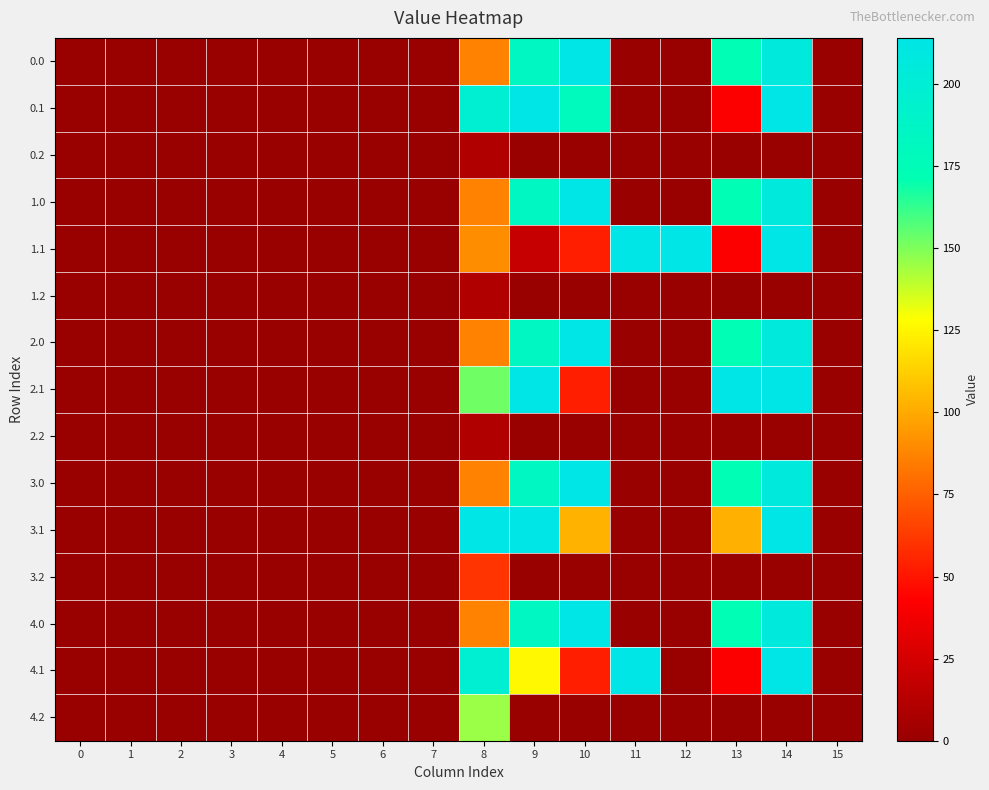

Reading right to left, list all the values displayed in this chart.

0.0: 15=0.0	14=206.7	13=172.2	12=0.0	11=0.0	10=214.0	9=183.1	8=87.1	7=0.0	6=0.0	5=0.0	4=0.0	3=0.0	2=0.0	1=0.0	0=0.0
0.1: 15=0.0	14=214.0	13=42.0	12=0.0	11=0.0	10=179.4	9=214.0	8=198.0	7=0.0	6=0.0	5=0.0	4=0.0	3=0.0	2=0.0	1=0.0	0=0.0
0.2: 15=0.0	14=0.0	13=0.0	12=0.0	11=0.0	10=0.0	9=0.0	8=10.4	7=0.0	6=0.0	5=0.0	4=0.0	3=0.0	2=0.0	1=0.0	0=0.0
1.0: 15=0.0	14=206.7	13=172.2	12=0.0	11=0.0	10=214.0	9=183.1	8=87.1	7=0.0	6=0.0	5=0.0	4=0.0	3=0.0	2=0.0	1=0.0	0=0.0
1.1: 15=0.0	14=214.0	13=42.0	12=214.0	11=214.0	10=53.2	9=19.6	8=90.6	7=0.0	6=0.0	5=0.0	4=0.0	3=0.0	2=0.0	1=0.0	0=0.0
1.2: 15=0.0	14=0.0	13=0.0	12=0.0	11=0.0	10=0.0	9=0.0	8=10.4	7=0.0	6=0.0	5=0.0	4=0.0	3=0.0	2=0.0	1=0.0	0=0.0
2.0: 15=0.0	14=206.7	13=172.2	12=0.0	11=0.0	10=214.0	9=183.1	8=87.1	7=0.0	6=0.0	5=0.0	4=0.0	3=0.0	2=0.0	1=0.0	0=0.0
2.1: 15=0.0	14=214.0	13=214.0	12=0.0	11=0.0	10=53.2	9=214.0	8=152.2	7=0.0	6=0.0	5=0.0	4=0.0	3=0.0	2=0.0	1=0.0	0=0.0
2.2: 15=0.0	14=0.0	13=0.0	12=0.0	11=0.0	10=0.0	9=0.0	8=10.4	7=0.0	6=0.0	5=0.0	4=0.0	3=0.0	2=0.0	1=0.0	0=0.0
3.0: 15=0.0	14=206.7	13=172.2	12=0.0	11=0.0	10=214.0	9=183.1	8=87.1	7=0.0	6=0.0	5=0.0	4=0.0	3=0.0	2=0.0	1=0.0	0=0.0
3.1: 15=0.0	14=214.0	13=102.2	12=0.0	11=0.0	10=103.2	9=214.0	8=214.0	7=0.0	6=0.0	5=0.0	4=0.0	3=0.0	2=0.0	1=0.0	0=0.0
3.2: 15=0.0	14=0.0	13=0.0	12=0.0	11=0.0	10=0.0	9=0.0	8=60.4	7=0.0	6=0.0	5=0.0	4=0.0	3=0.0	2=0.0	1=0.0	0=0.0
4.0: 15=0.0	14=206.7	13=172.2	12=0.0	11=0.0	10=214.0	9=183.1	8=87.1	7=0.0	6=0.0	5=0.0	4=0.0	3=0.0	2=0.0	1=0.0	0=0.0
4.1: 15=0.0	14=214.0	13=42.0	12=0.0	11=214.0	10=53.2	9=126.2	8=198.0	7=0.0	6=0.0	5=0.0	4=0.0	3=0.0	2=0.0	1=0.0	0=0.0
4.2: 15=0.0	14=0.0	13=0.0	12=0.0	11=0.0	10=0.0	9=0.0	8=145.4	7=0.0	6=0.0	5=0.0	4=0.0	3=0.0	2=0.0	1=0.0	0=0.0